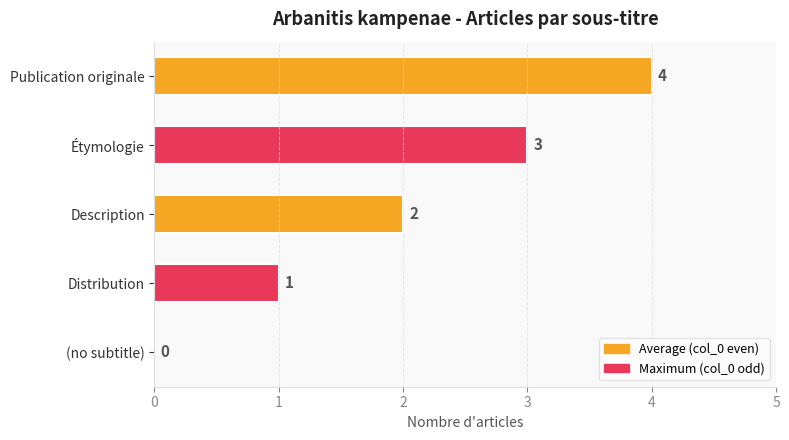

How many distinct data groups are displayed?

1